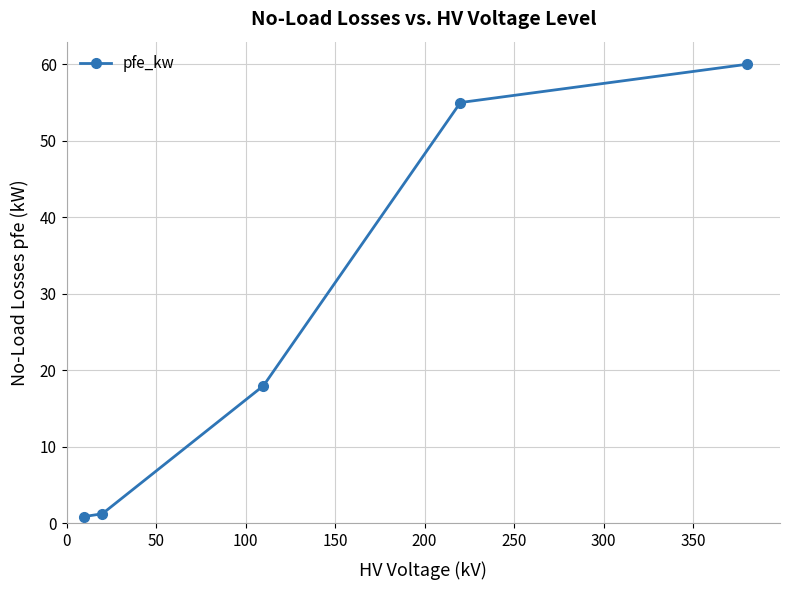

Reading left to right, list all the values displayed in this chart.

0.9	1.3	18.0	55.0	60.0